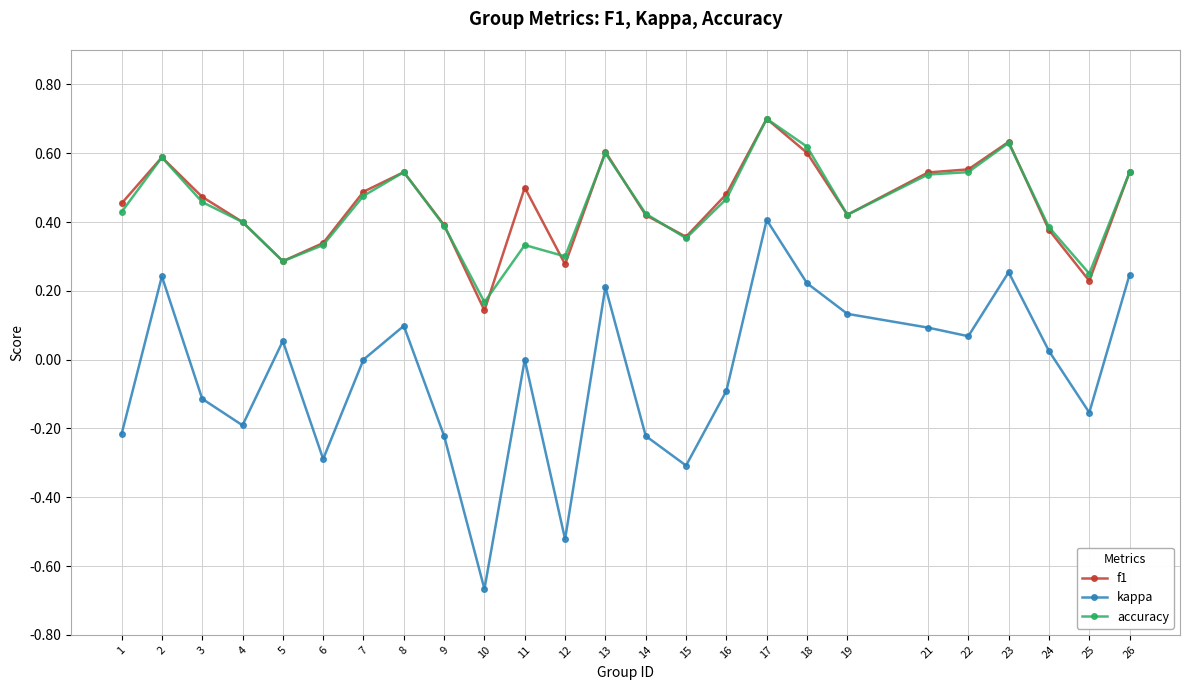

What is the maximum value shown in the chart?

0.7